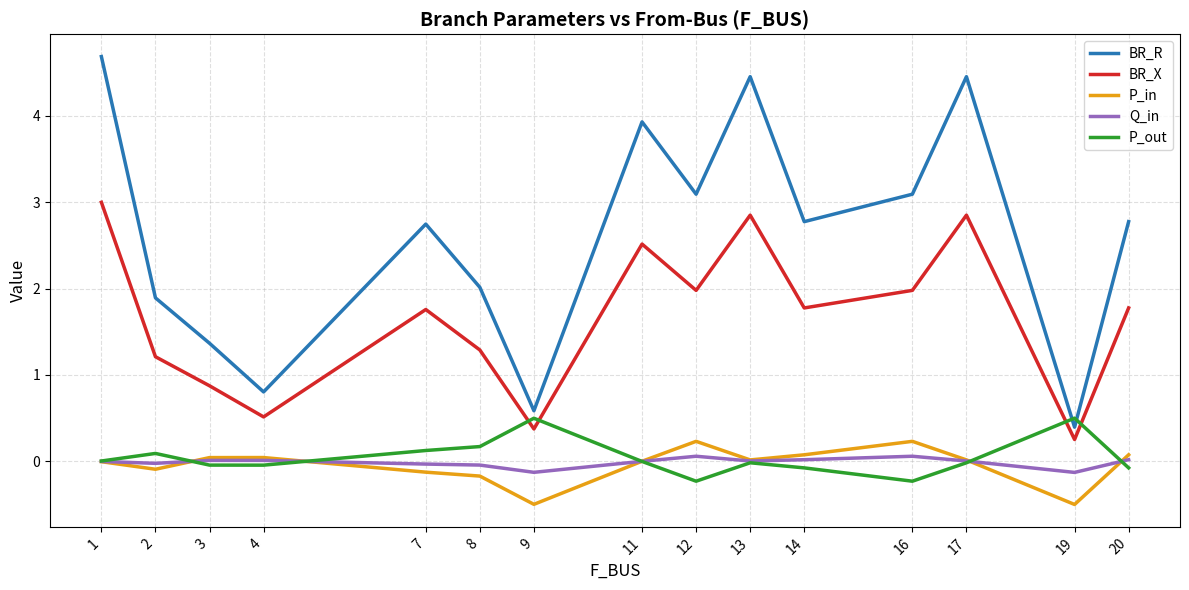

List the series in order of their peak value, lowest first.

Q_in, P_in, P_out, BR_X, BR_R